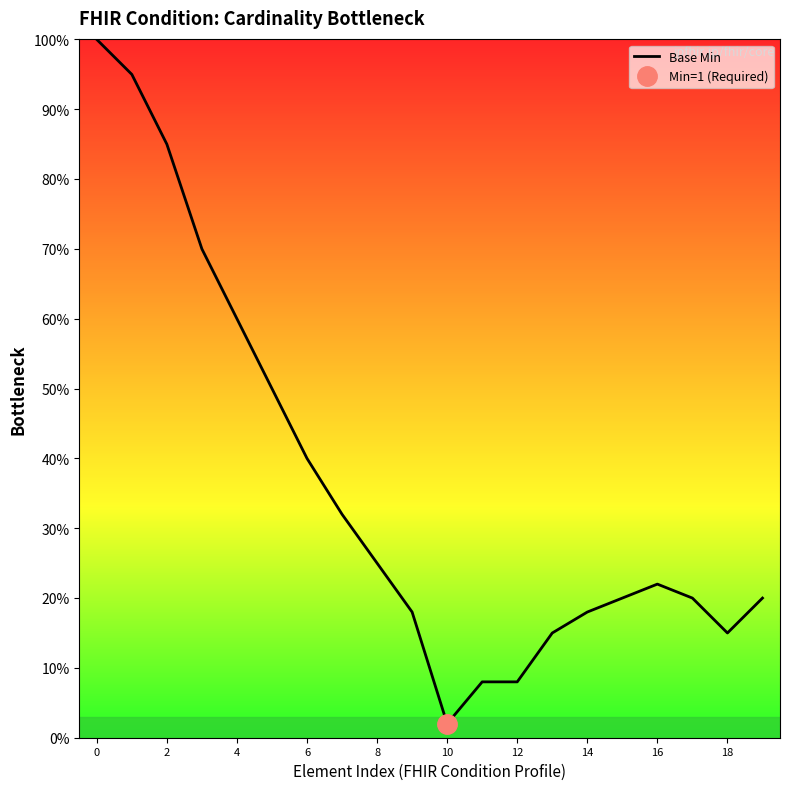

True or false: Base Min has a value of 22 at 16.

True